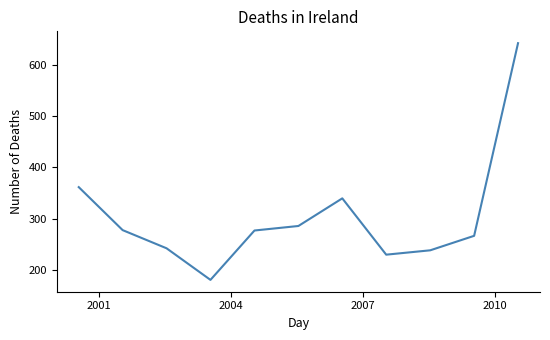

What is the smallest value displayed?

180.2